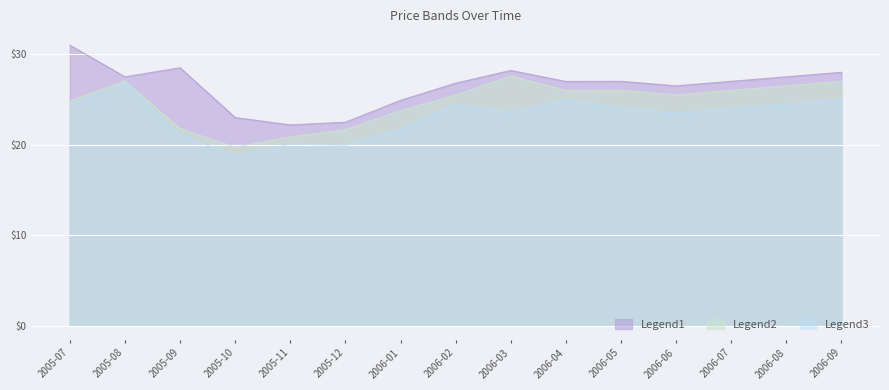

Read the High value at 2006-02.

26.8